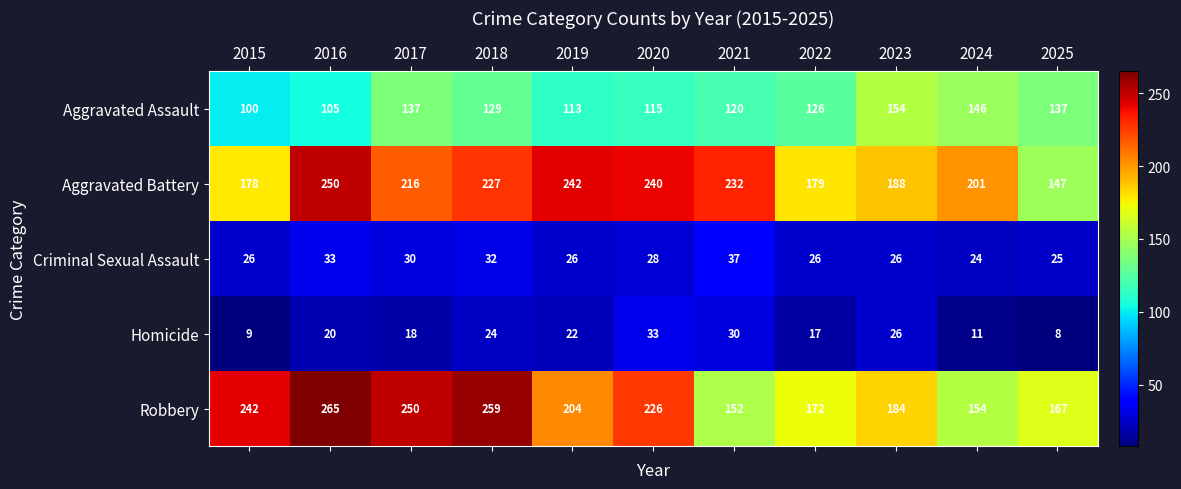

At which category does the chart reach its peak across all series?

2016